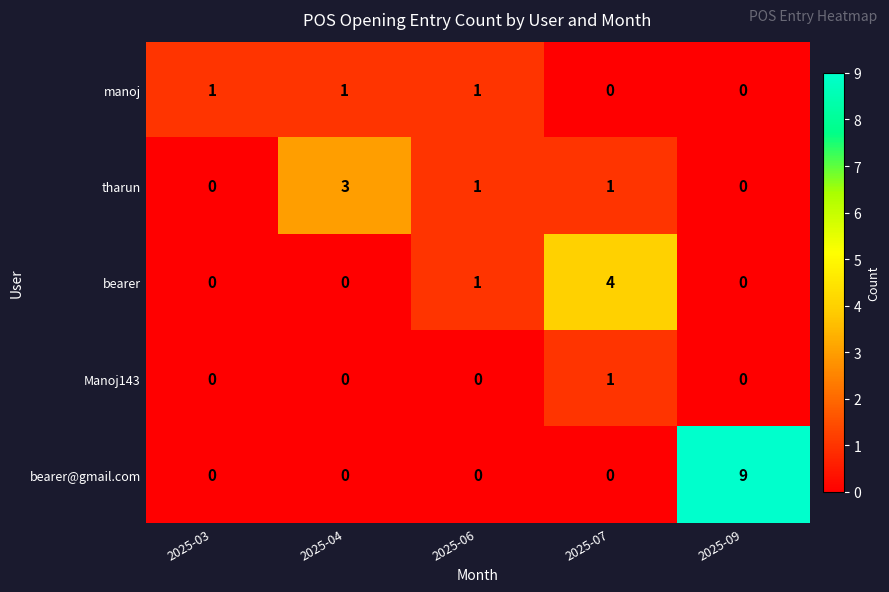

How many data points does each series have?

5